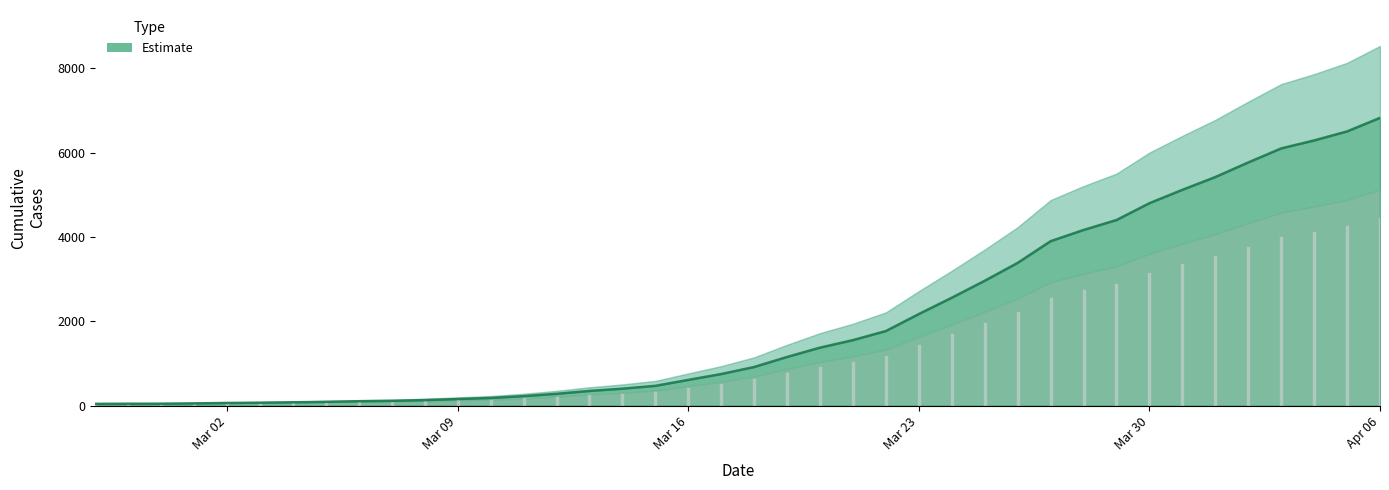

What value does the data have at 2020-02-29?

45